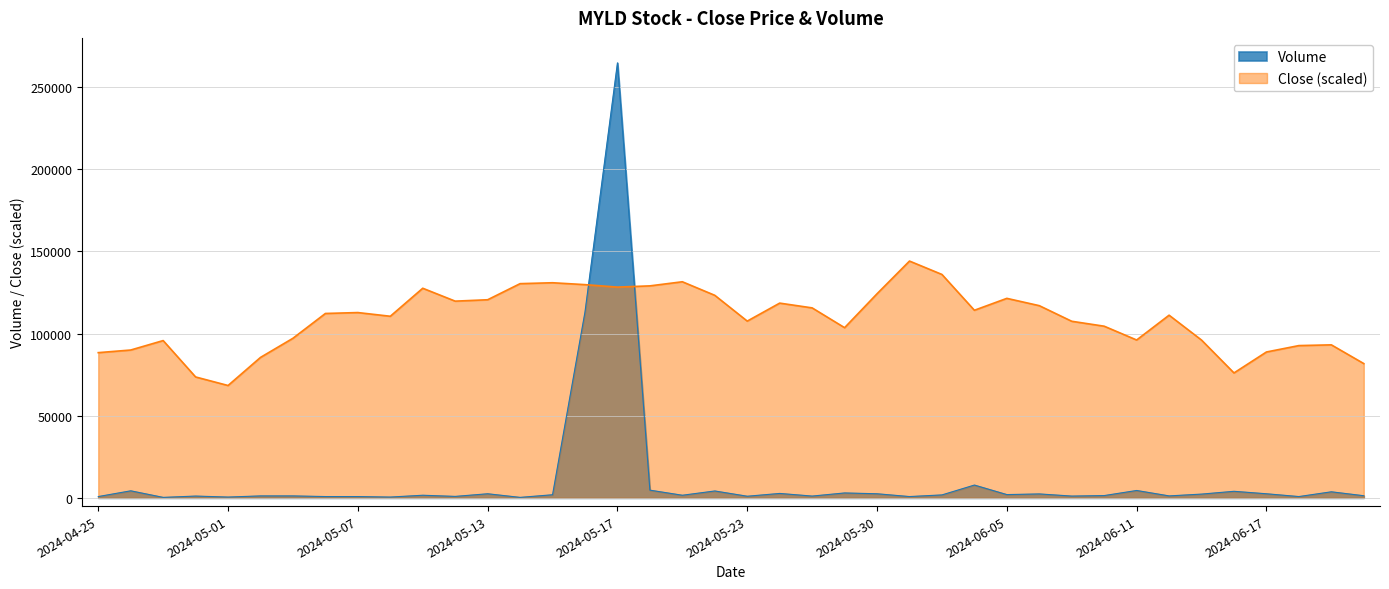

Is it true that Volume equals 800.0 at 2024-04-25?

True